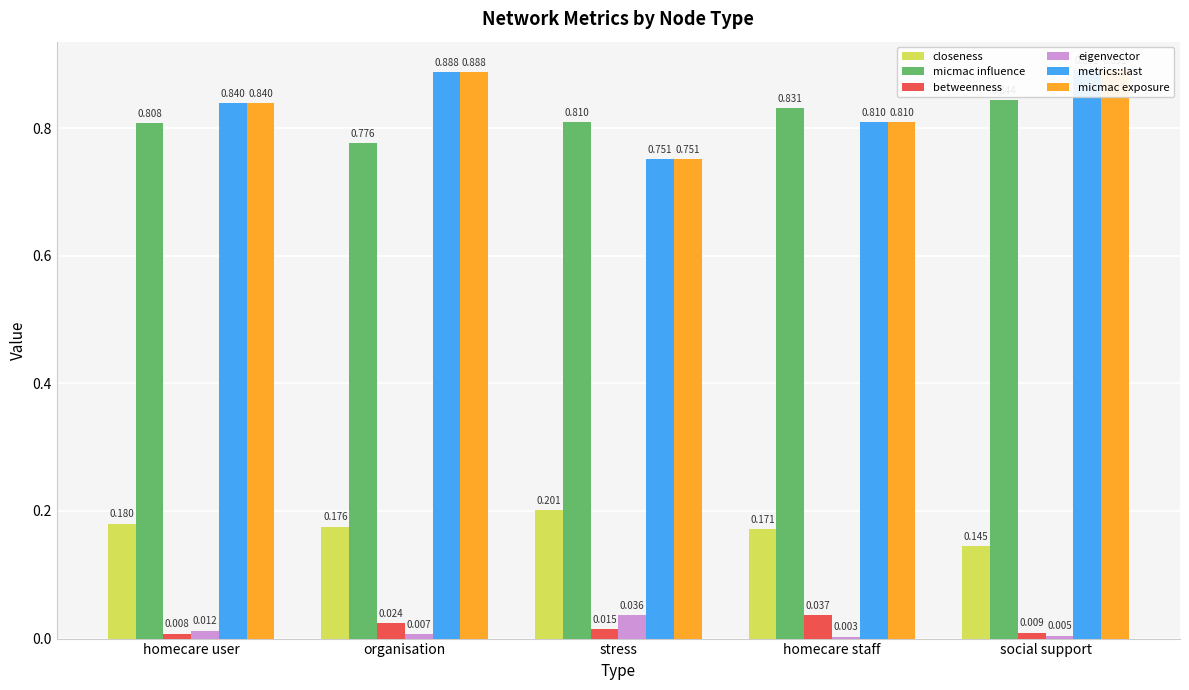

At which category is the sum across all series the highest?

social support